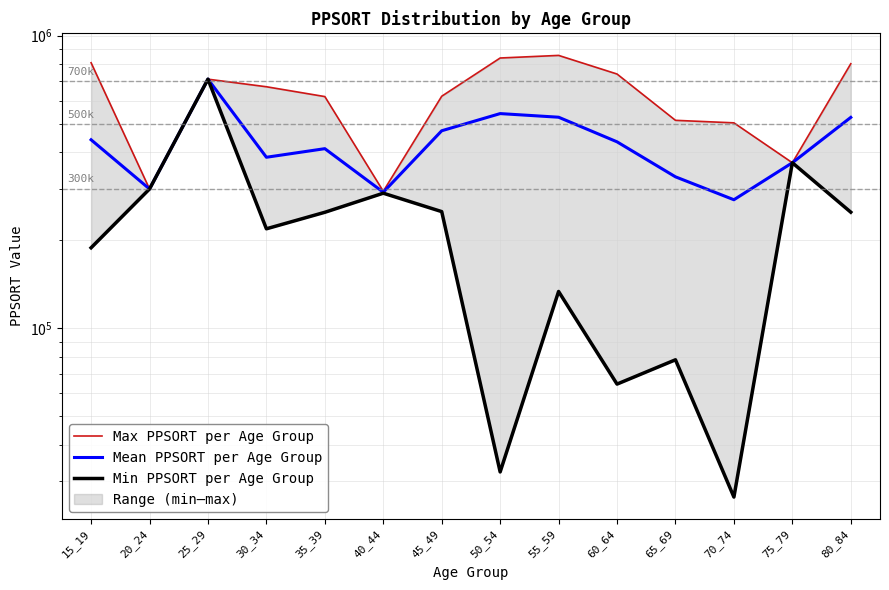

What value does the Max PPSORT per Age Group series have at 60_64?

739773.0